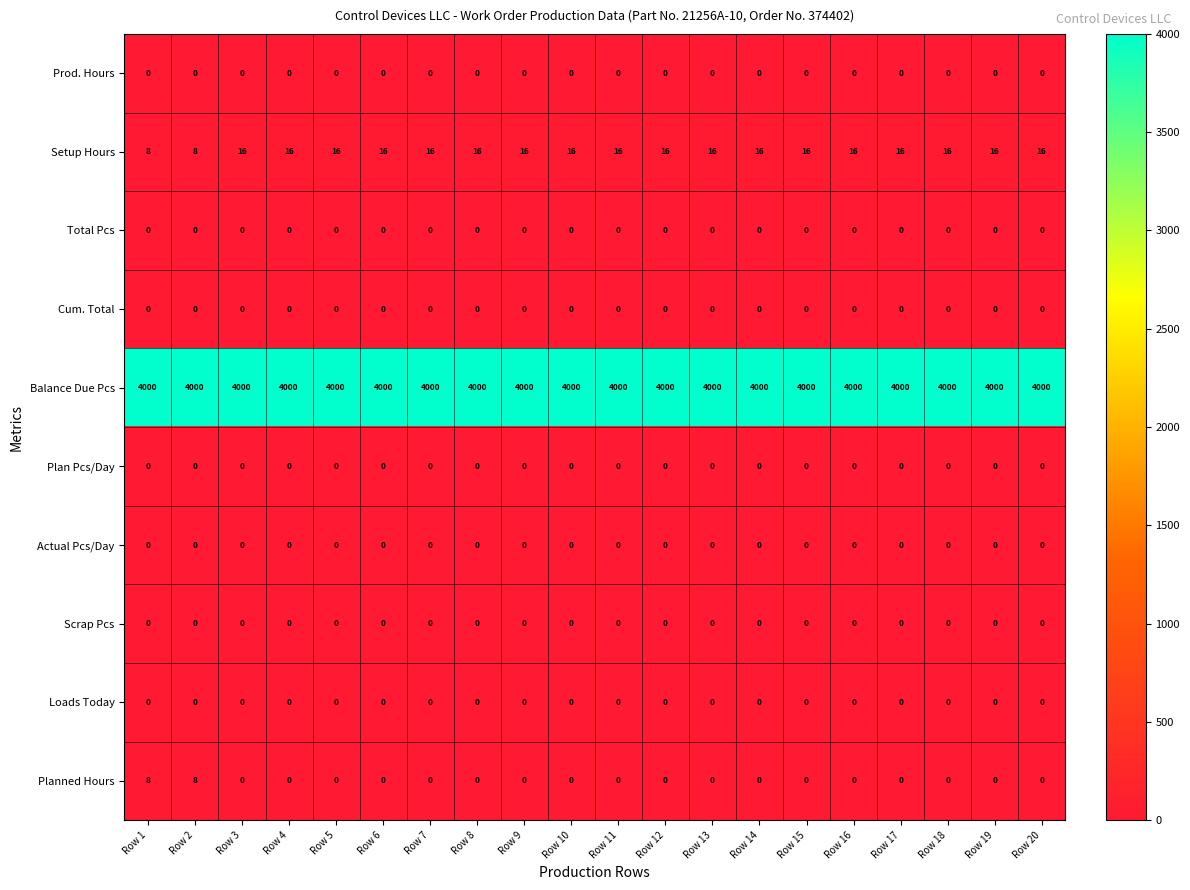

What is the difference between the maximum and second lowest values in the Setup Hours series?

8